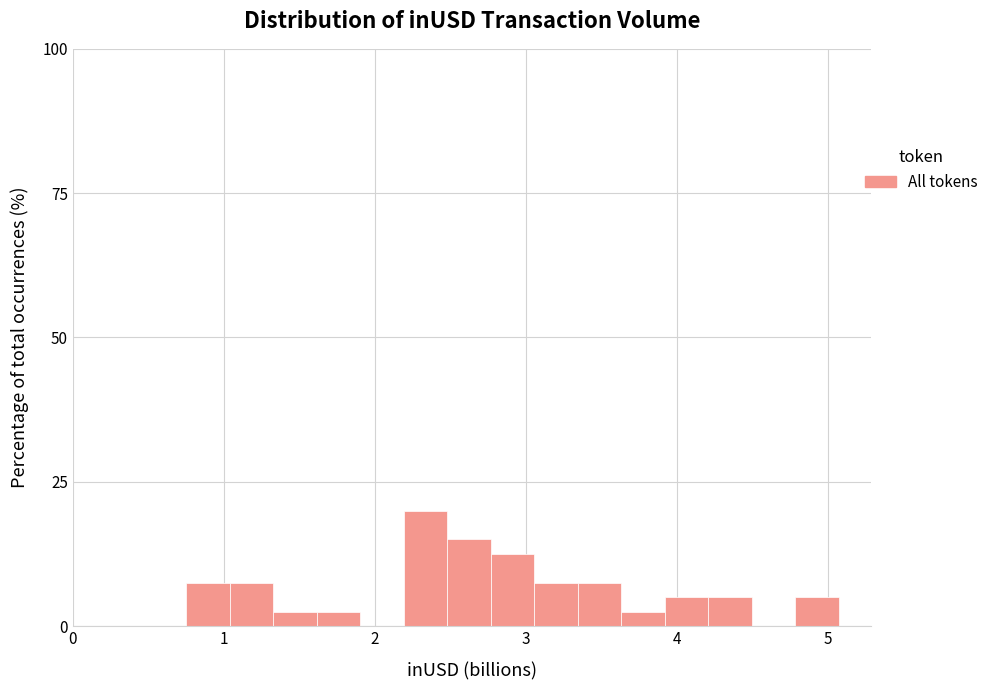

Read against the x-axis, roughly where is the centre of the tallest bar?

2.3